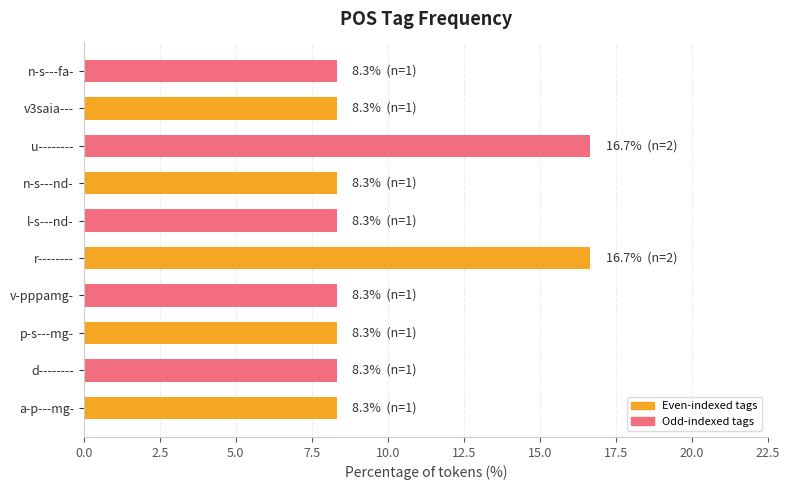

What is the difference between the second highest and minimum values?

8.3